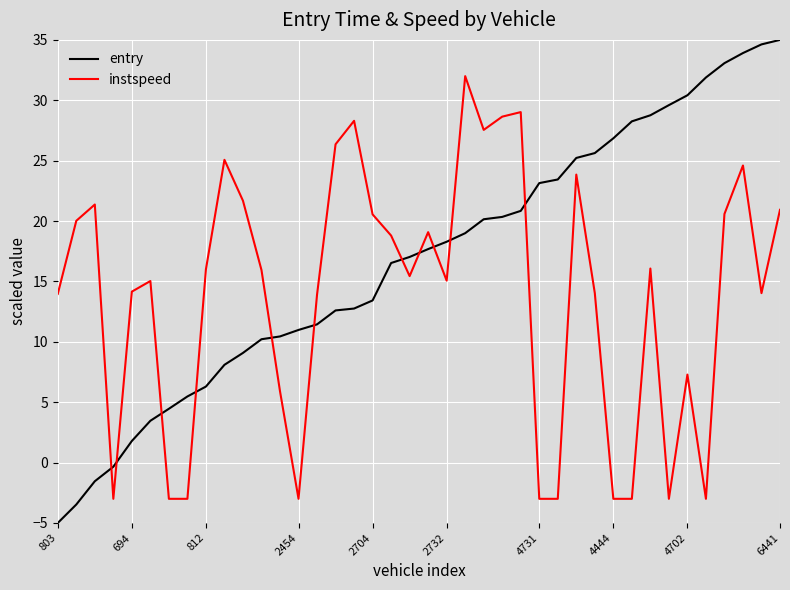

True or false: instspeed and entry cross at least once.

True